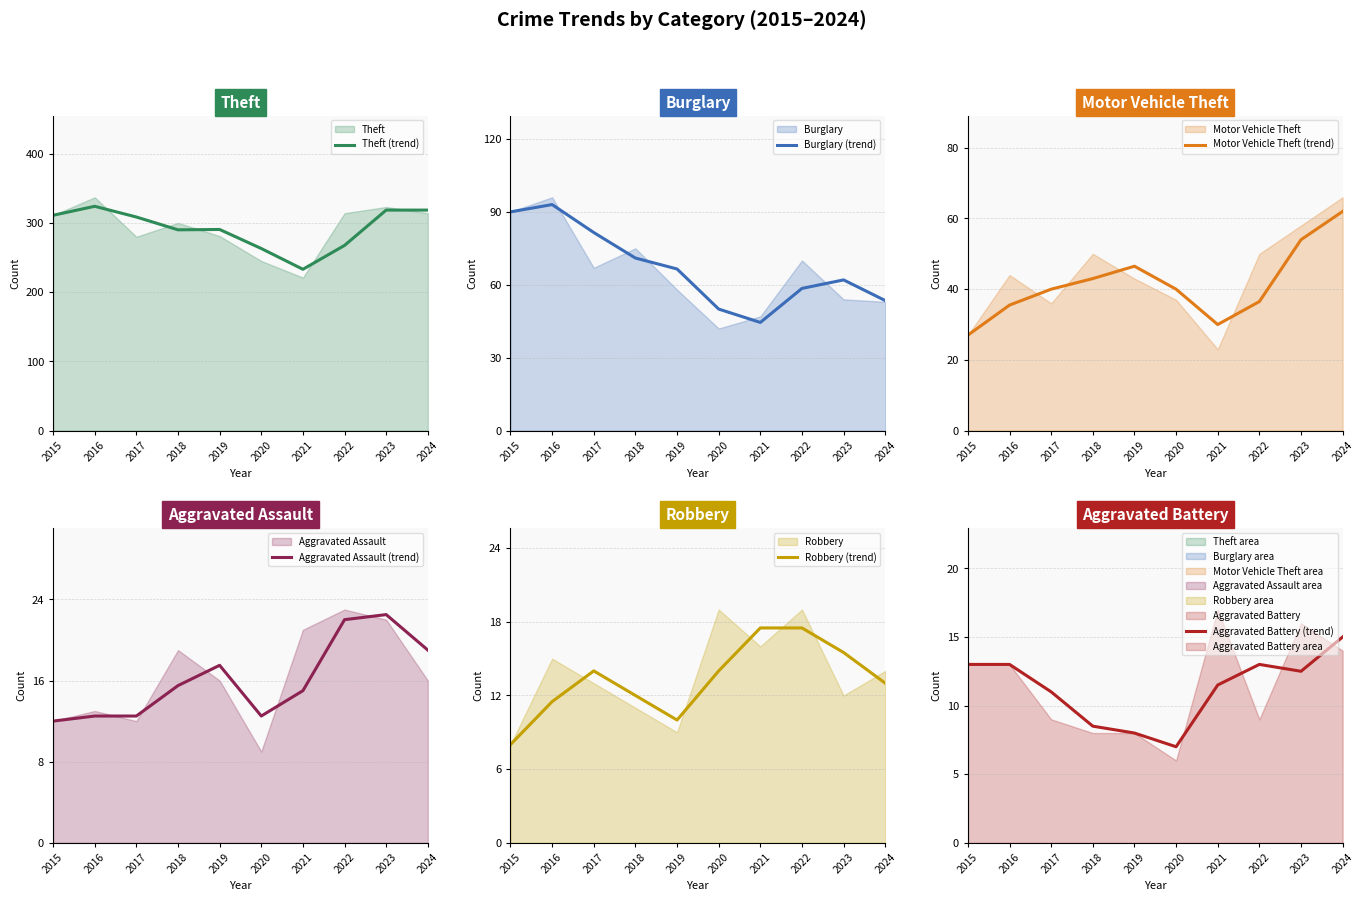

What is the smallest value displayed?

7.0